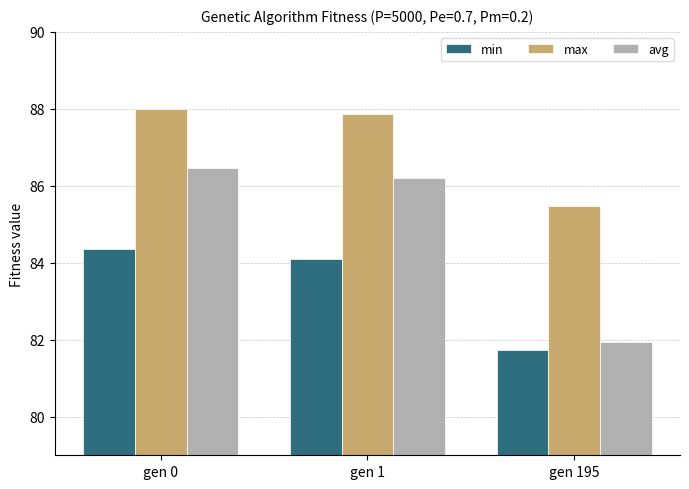

How many bars are there in total?

9